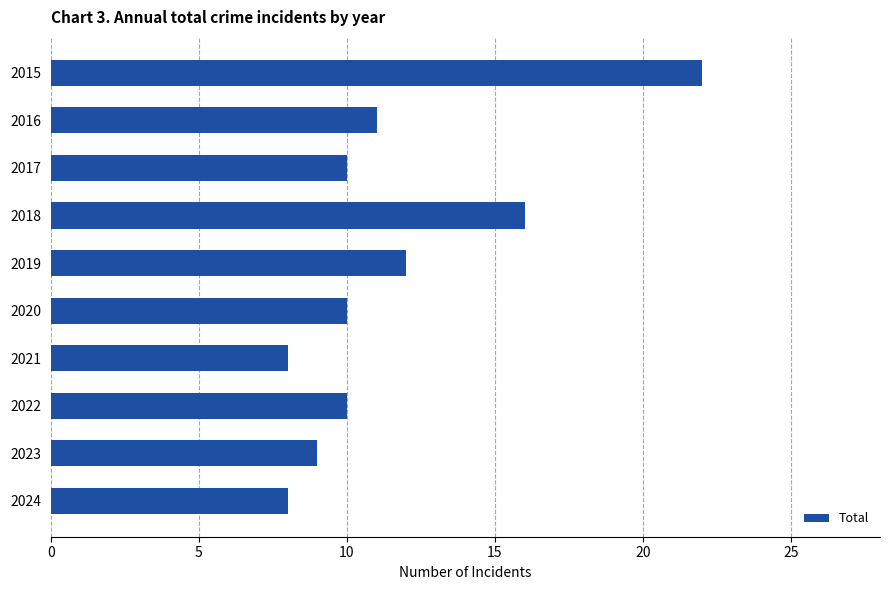

Which label corresponds to the largest value in the chart?

2015